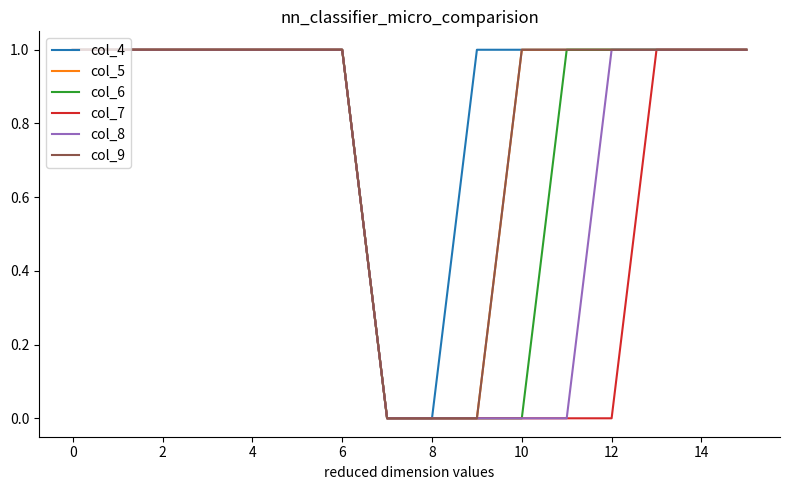

What is the sum of all col_8 values?

11